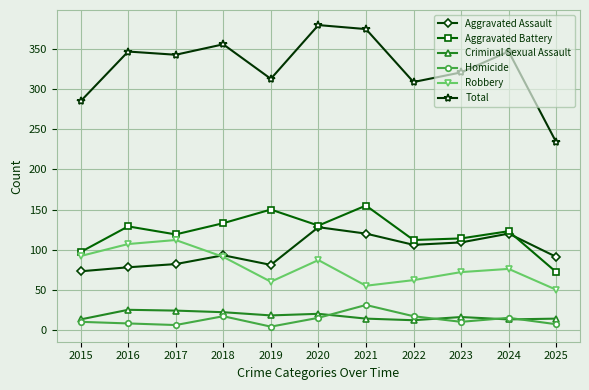

What is the highest value of the Aggravated Assault series?

128